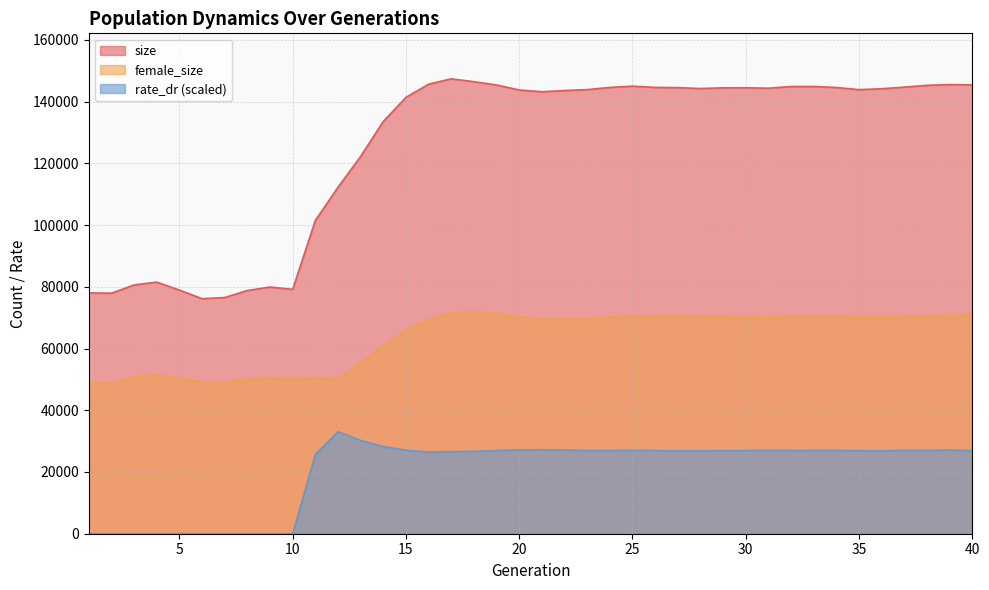

At which category does size reach its first local peak?

4